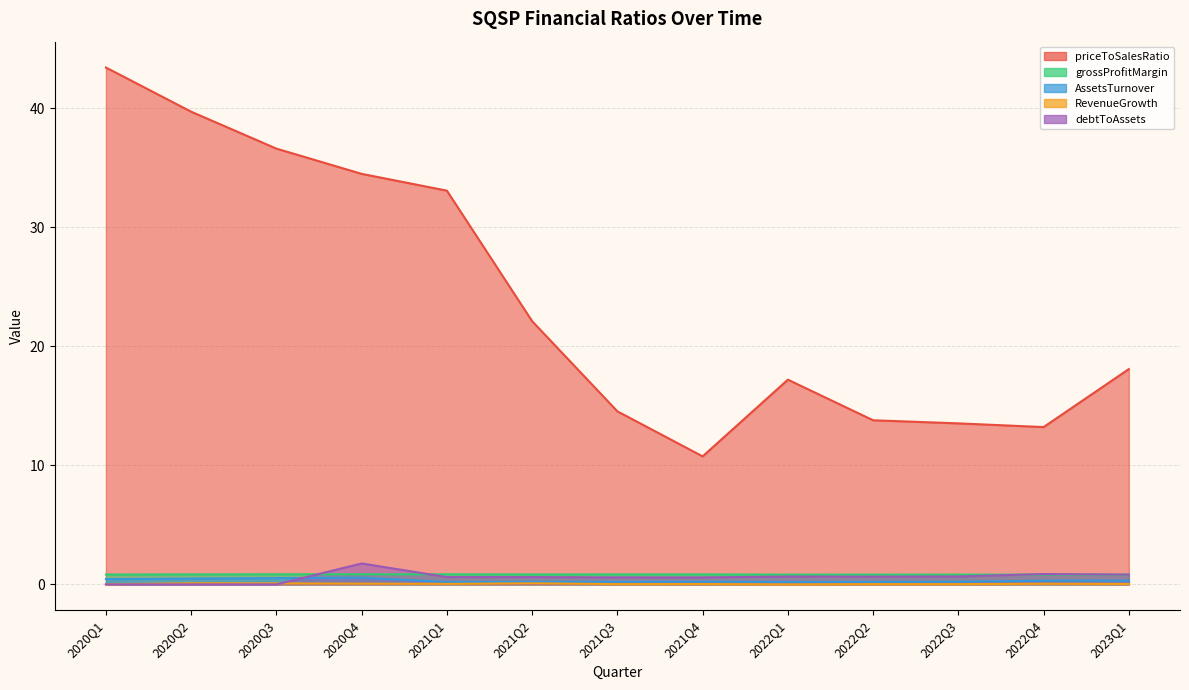

Reading left to right, what are all the values shown in this chart?

priceToSalesRatio: 2020Q1=43.4	2020Q2=39.7	2020Q3=36.6	2020Q4=34.5	2021Q1=33.1	2021Q2=22.1	2021Q3=14.5	2021Q4=10.8	2022Q1=17.2	2022Q2=13.8	2022Q3=13.5	2022Q4=13.2	2023Q1=18.1
grossProfitMargin: 2020Q1=0.8	2020Q2=0.8	2020Q3=0.8	2020Q4=0.8	2021Q1=0.8	2021Q2=0.8	2021Q3=0.8	2021Q4=0.8	2022Q1=0.8	2022Q2=0.8	2022Q3=0.8	2022Q4=0.8	2023Q1=0.8
AssetsTurnover: 2020Q1=0.4	2020Q2=0.5	2020Q3=0.5	2020Q4=0.6	2021Q1=0.2	2021Q2=0.2	2021Q3=0.2	2021Q4=0.2	2022Q1=0.2	2022Q2=0.2	2022Q3=0.2	2022Q4=0.3	2023Q1=0.3
RevenueGrowth: 2020Q1=0.0	2020Q2=0.1	2020Q3=0.1	2020Q4=0.1	2021Q1=0.0	2021Q2=0.1	2021Q3=0.0	2021Q4=0.0	2022Q1=0.0	2022Q2=0.0	2022Q3=0.0	2022Q4=0.1	2023Q1=0.0
debtToAssets: 2020Q1=0.0	2020Q2=0.0	2020Q3=0.0	2020Q4=1.8	2021Q1=0.6	2021Q2=0.6	2021Q3=0.6	2021Q4=0.6	2022Q1=0.7	2022Q2=0.7	2022Q3=0.7	2022Q4=0.9	2023Q1=0.8